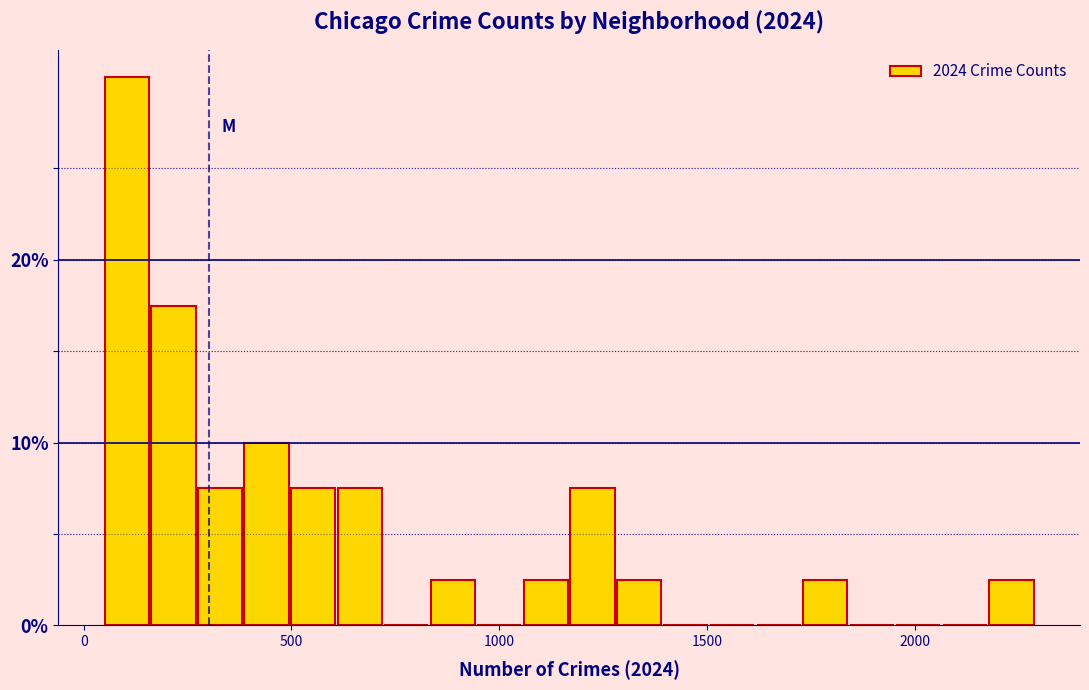

Read against the x-axis, roughly where is the centre of the tallest bar?

100